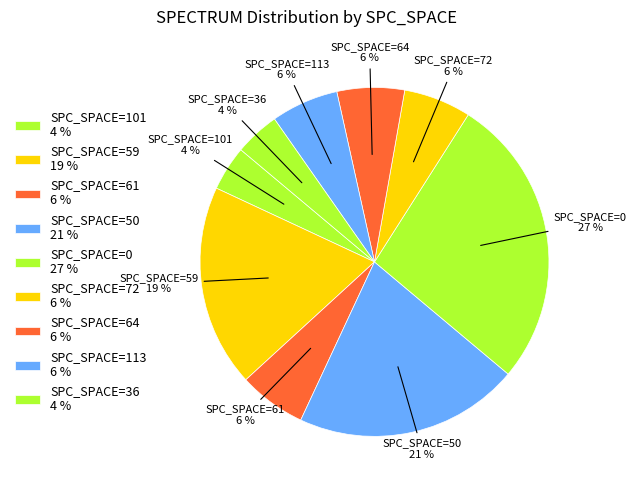

Which slice is the largest?

SPC_SPACE=0